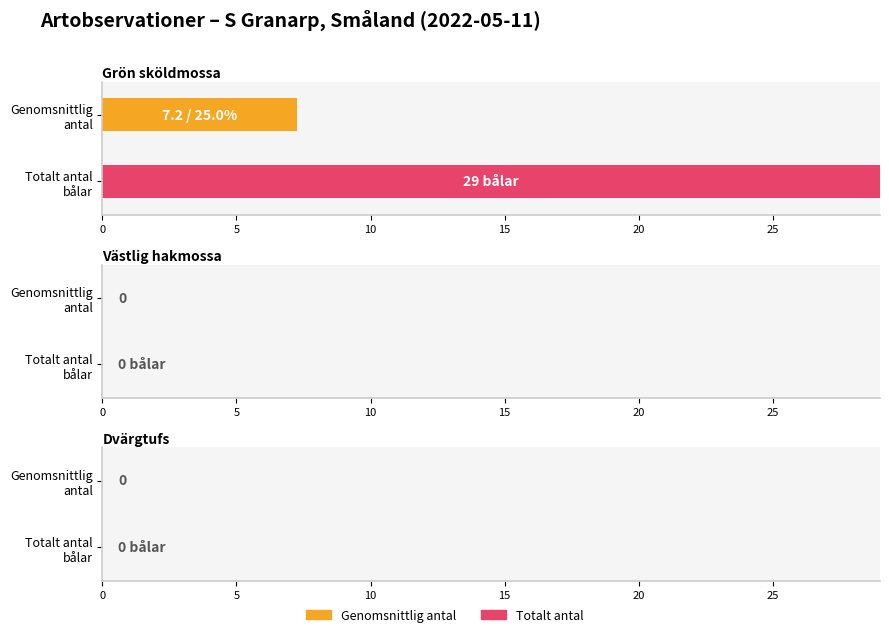

What is the highest value of the Totalt antal series?

29.0